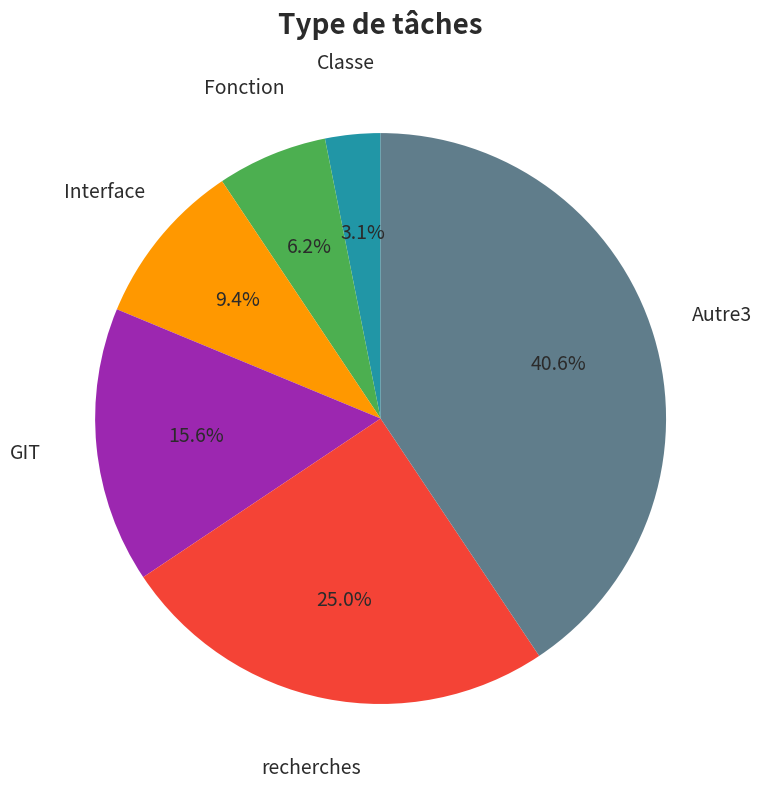

Is there any slice that represents more than half of the pie?

No